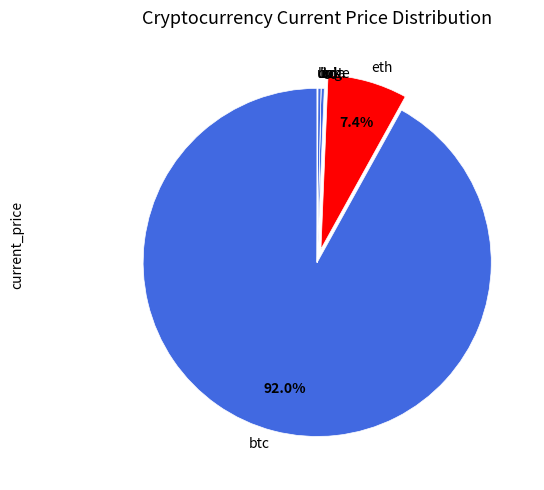

Is there any slice that represents more than half of the pie?

Yes